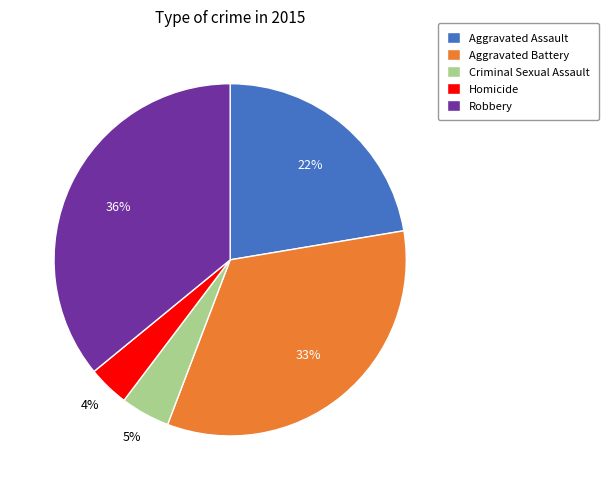

Which has a higher value, Aggravated Assault or Robbery?

Robbery